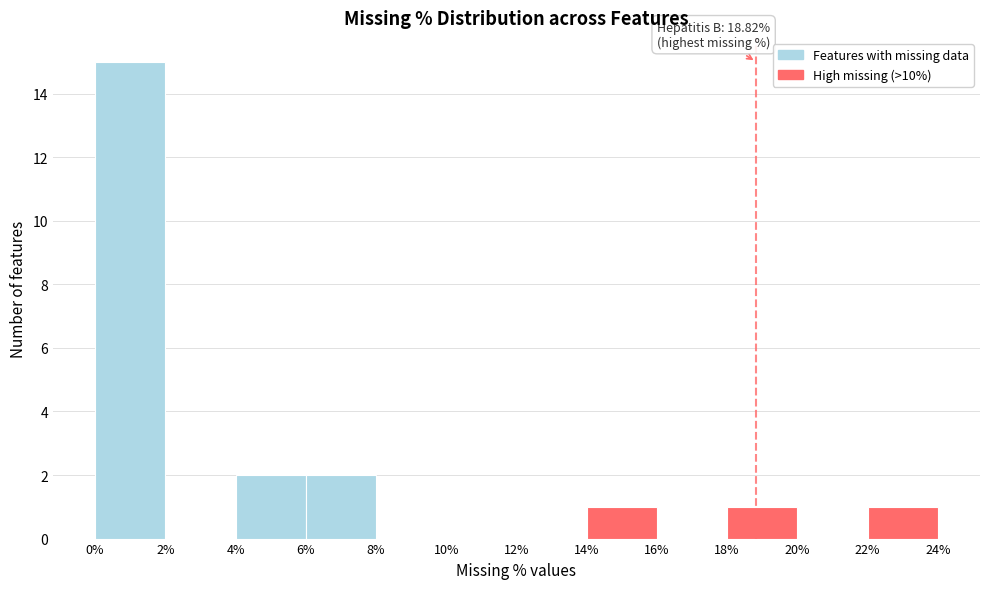

Which range on the x-axis has the tallest bar?

0% to 2%